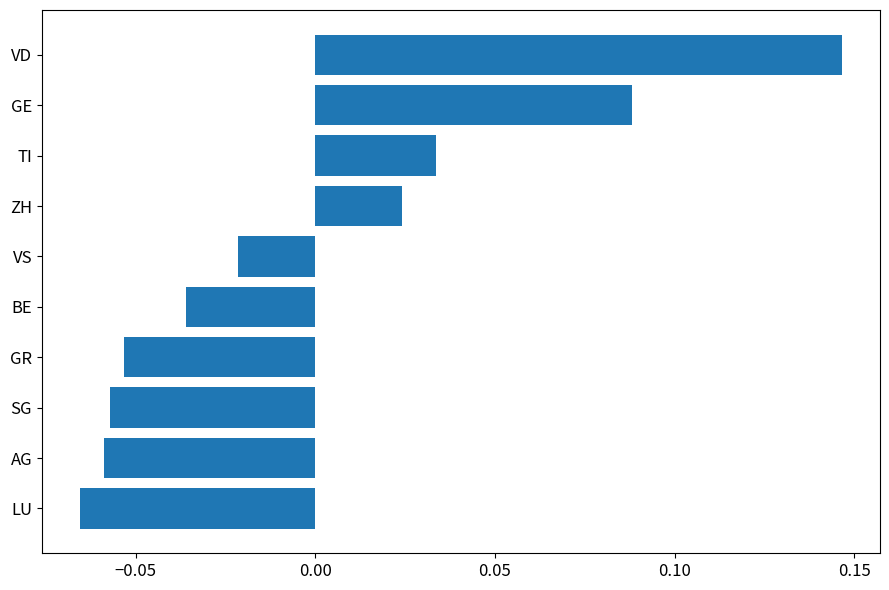

At which category does the chart reach its peak across all series?

VD